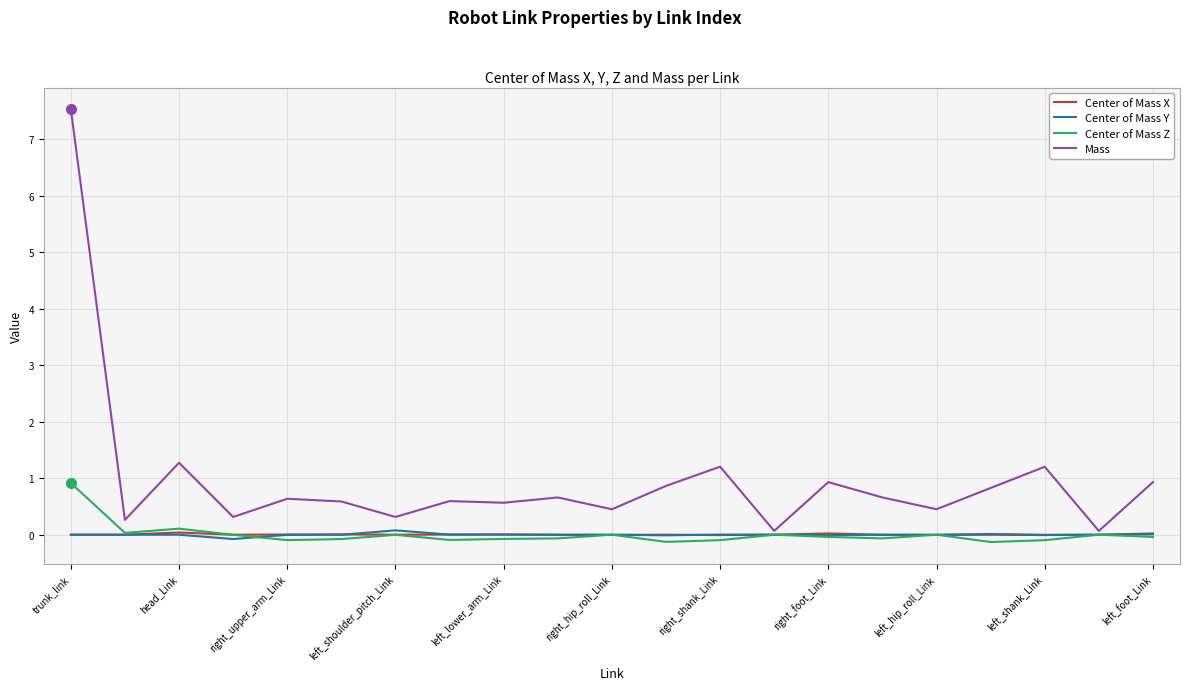

Which series has the largest total across all categories?

Mass